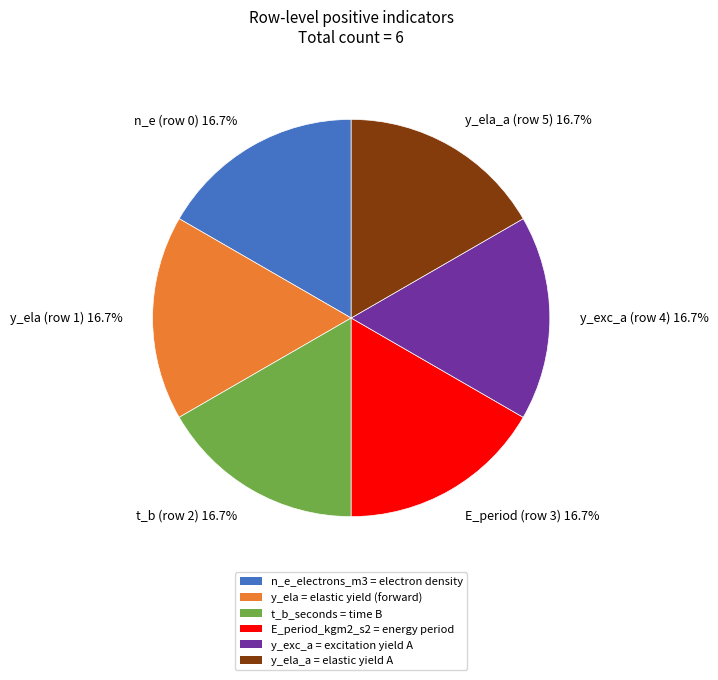

Is there any slice that represents more than half of the pie?

No